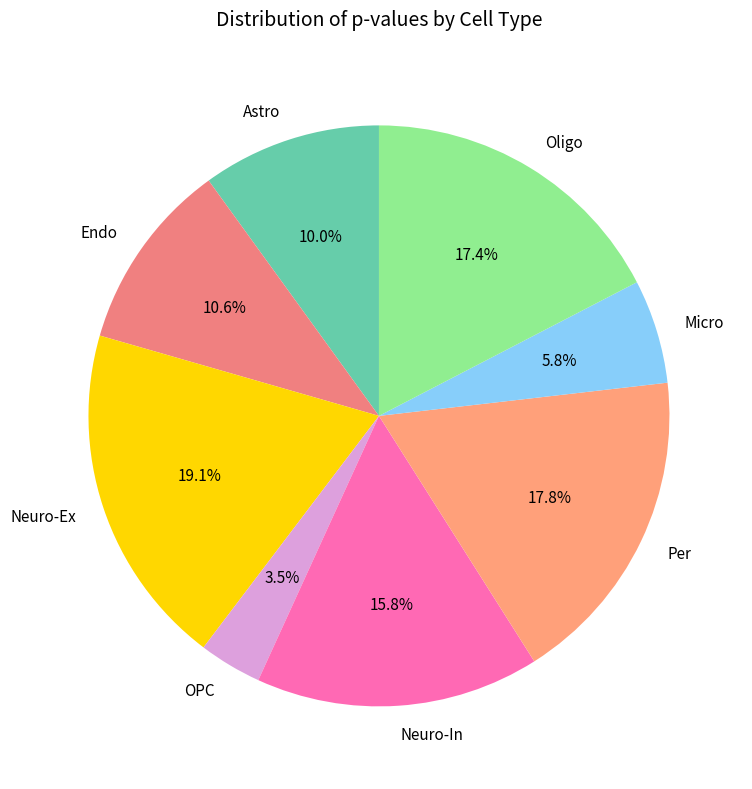

How many segments does this pie chart have?

8